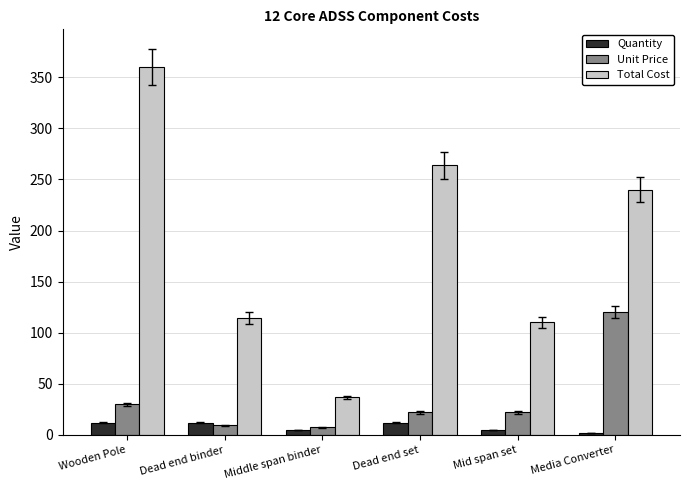

What value does the Unit Price series have at Dead end binder?

9.6